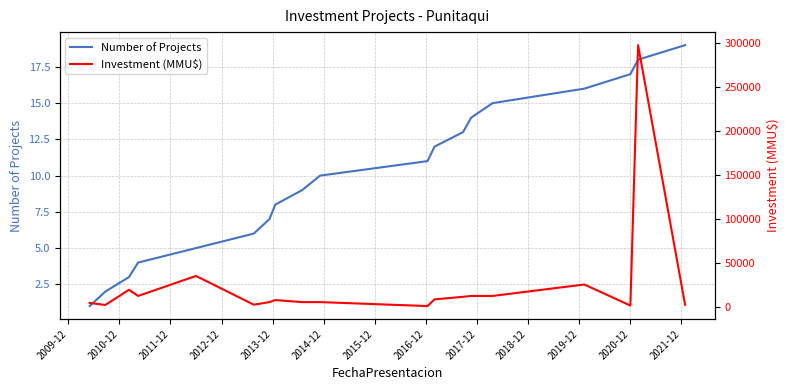

True or false: Number of Projects and Investment (MMU$) cross at least once.

False